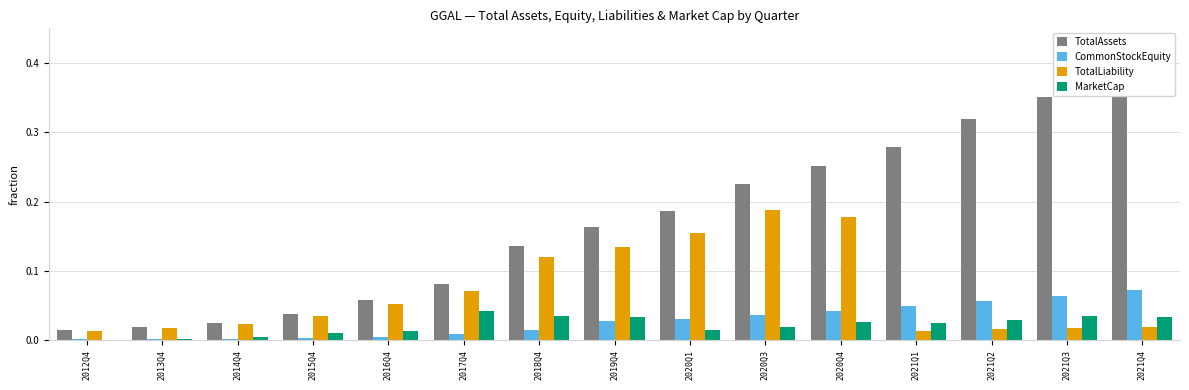

How many groups of bars are there?

15